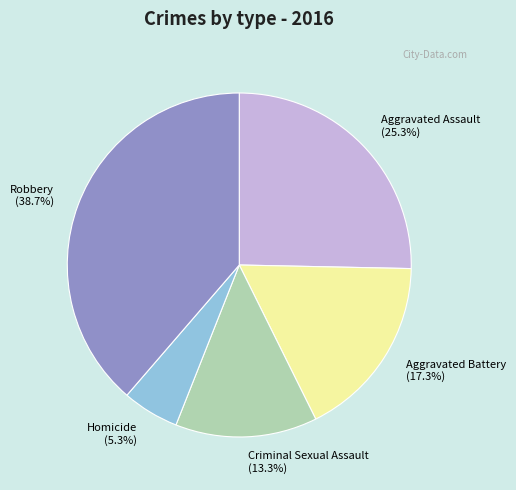

How much of the chart is everything except Homicide?

94.7%